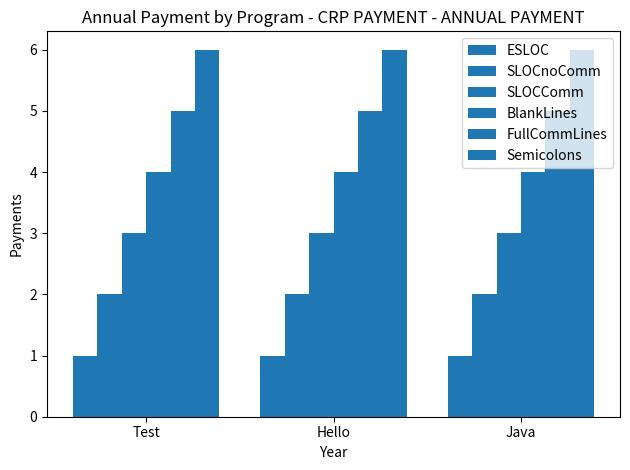

Which label corresponds to the largest value in the chart?

Test